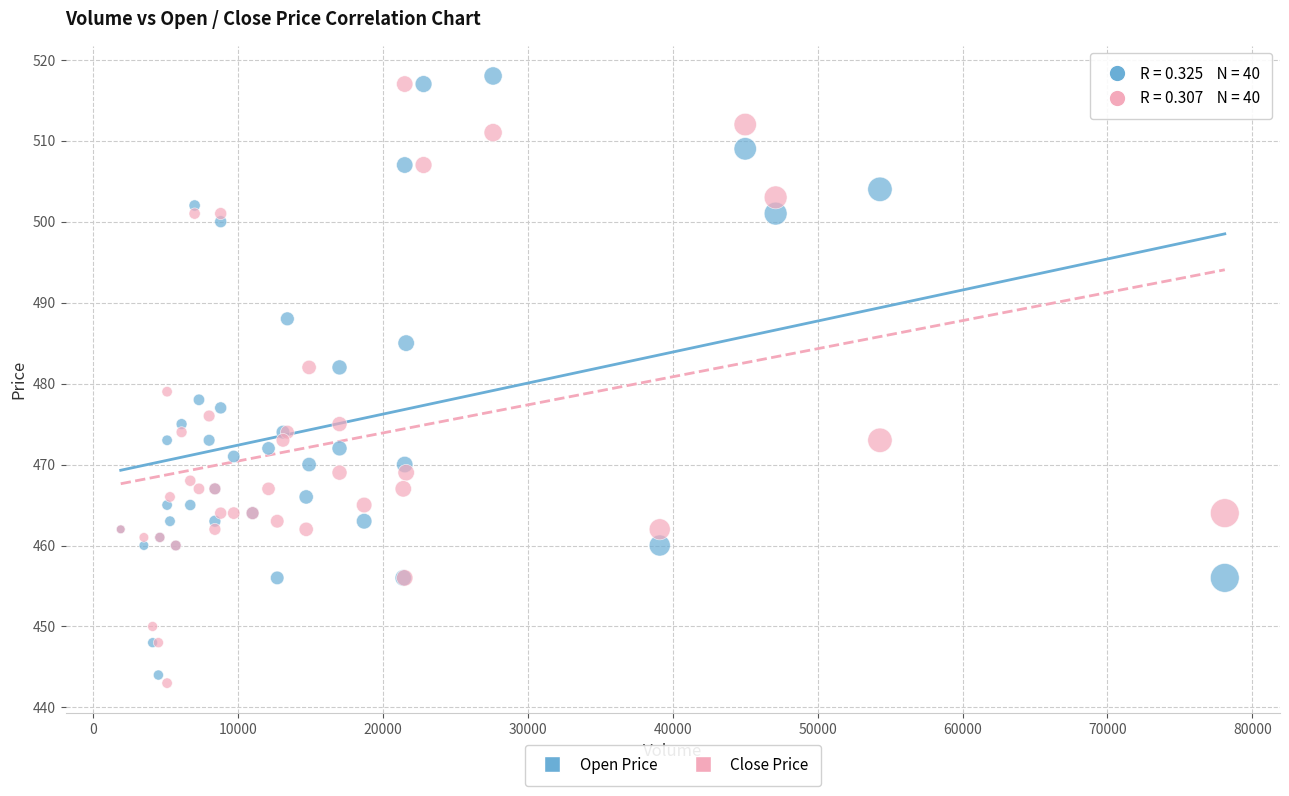

What is the X range (max minus min) for the scatter plot?

76200